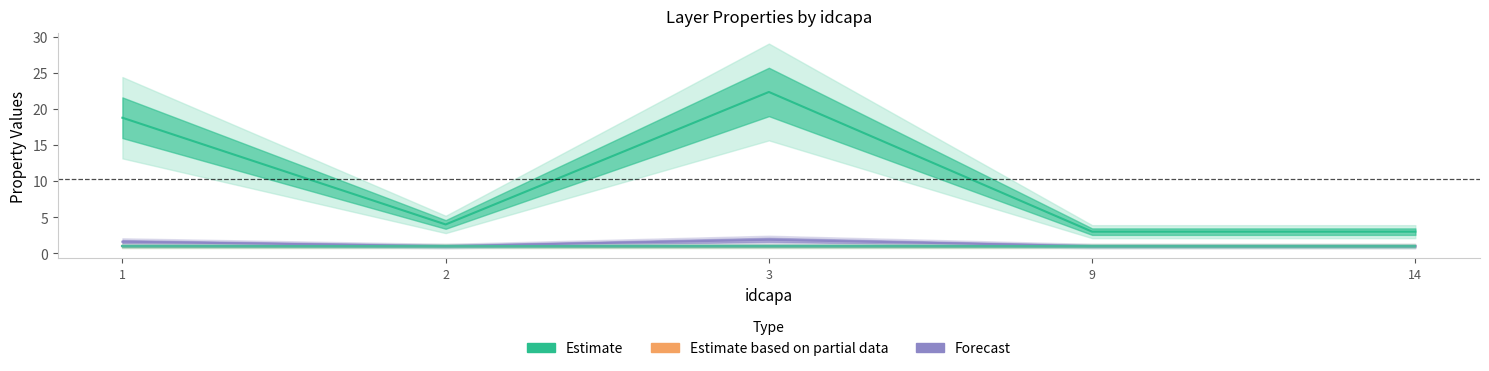

How many interior local valleys does the Estimate series have?

1